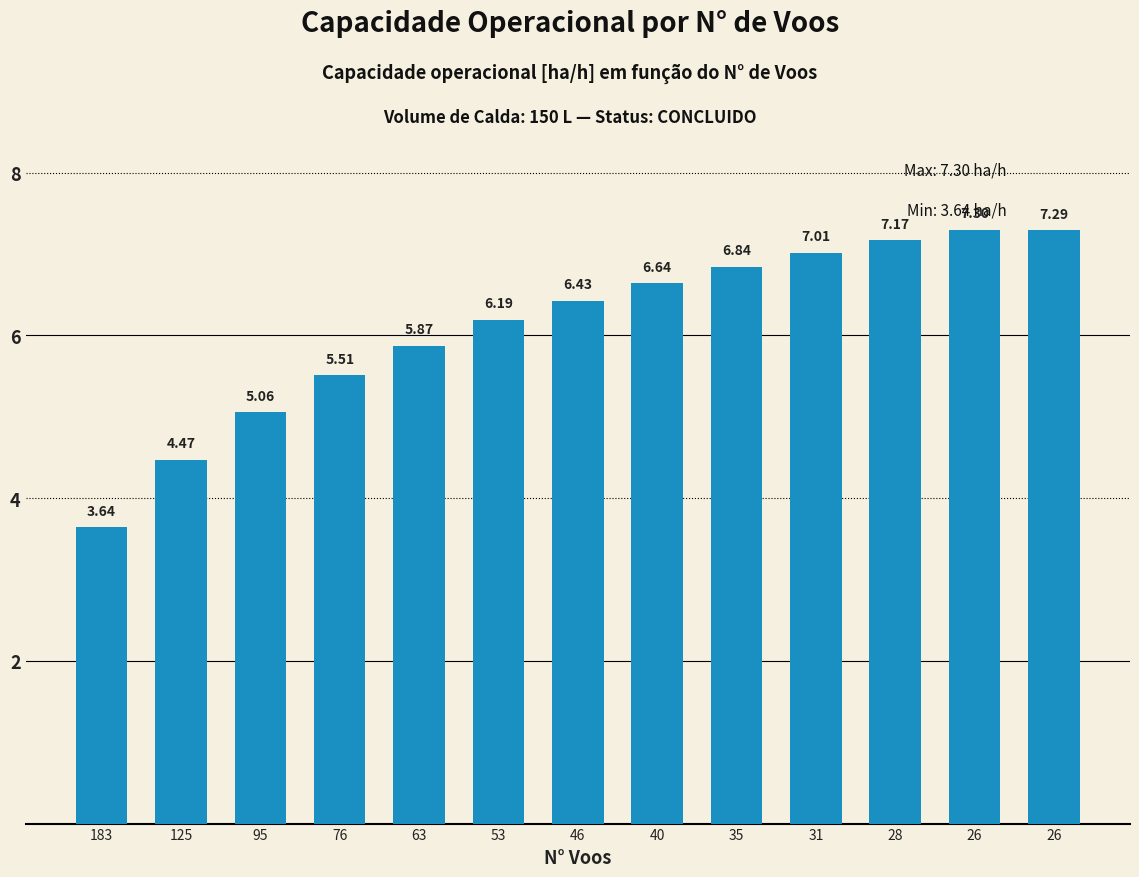

The value at 26 is 12.6. True or false?

False